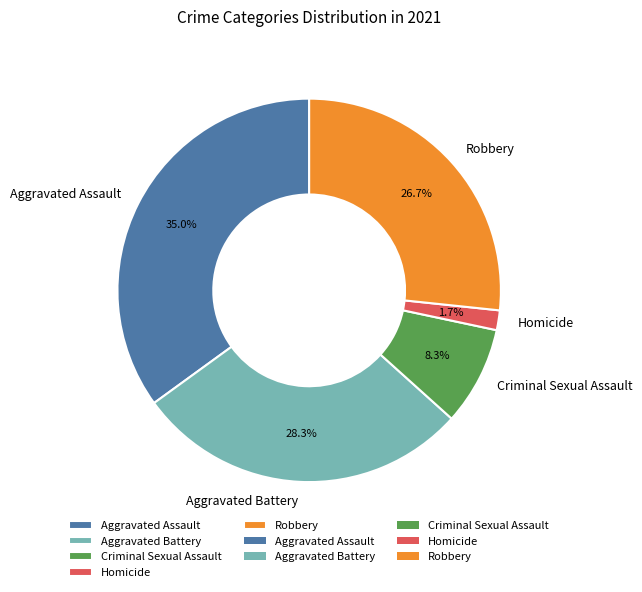

Is there a majority slice in this chart?

No